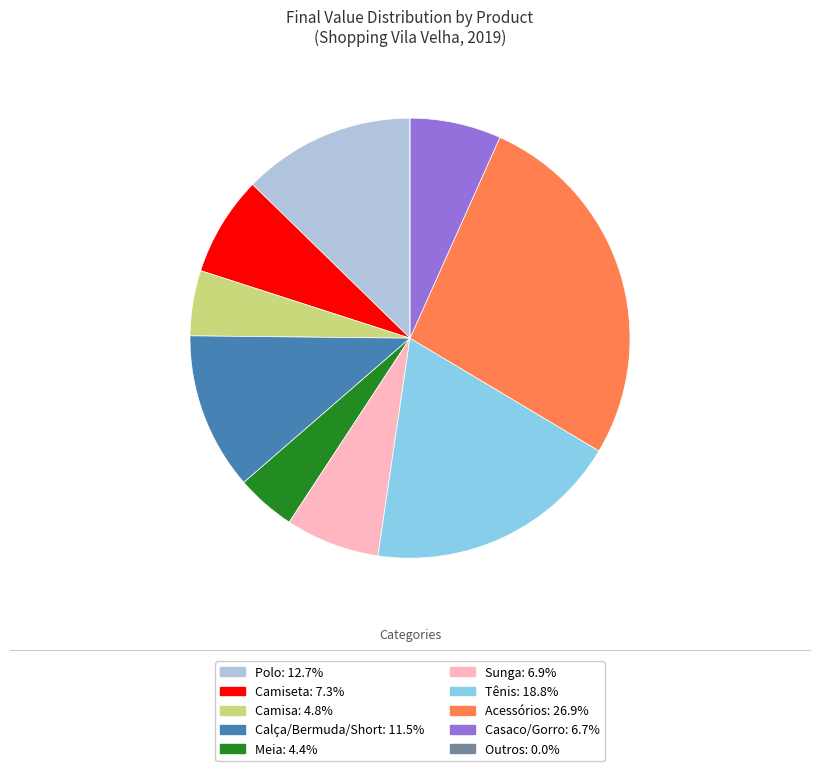

Does any single category account for the majority?

No